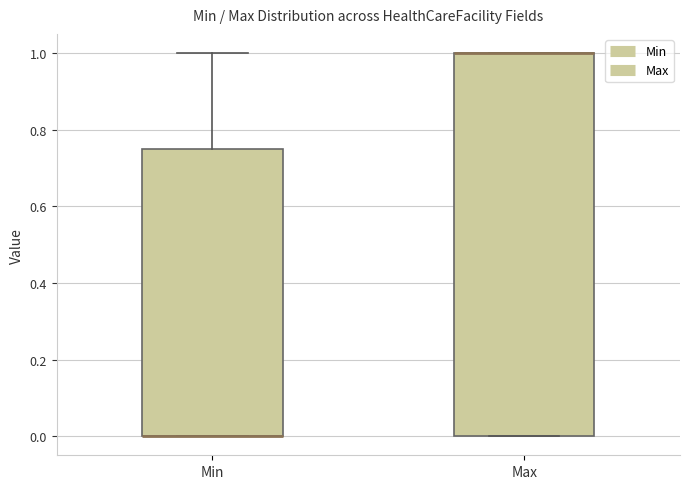

Where is the lower edge of the box for Max on the y-axis? The values are not printed on the chart, so give them approximately, as read against the axis.

0.00